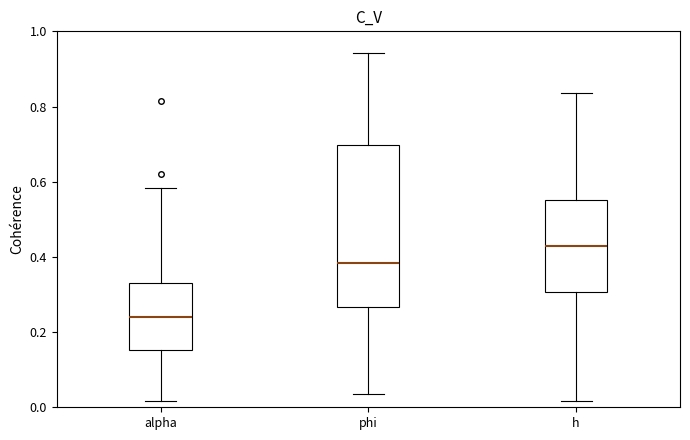

Which box has the highest median line?

h